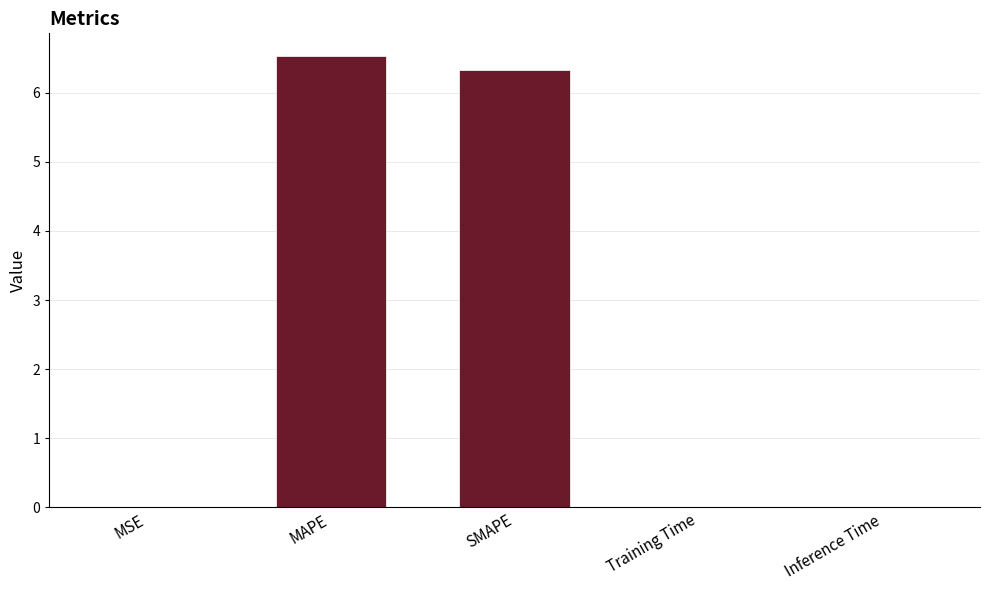

What is the change in value from MAPE to Training Time?

-6.5